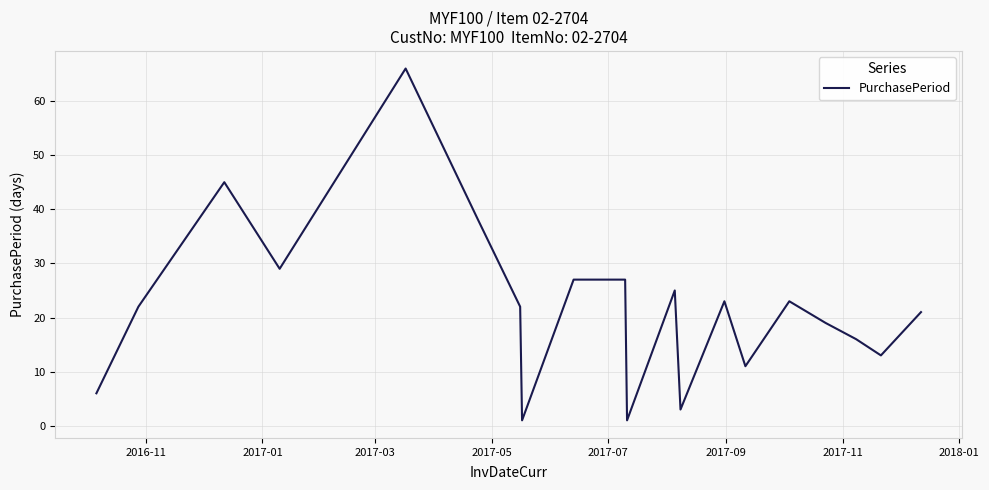

What is the greatest value displayed?

66